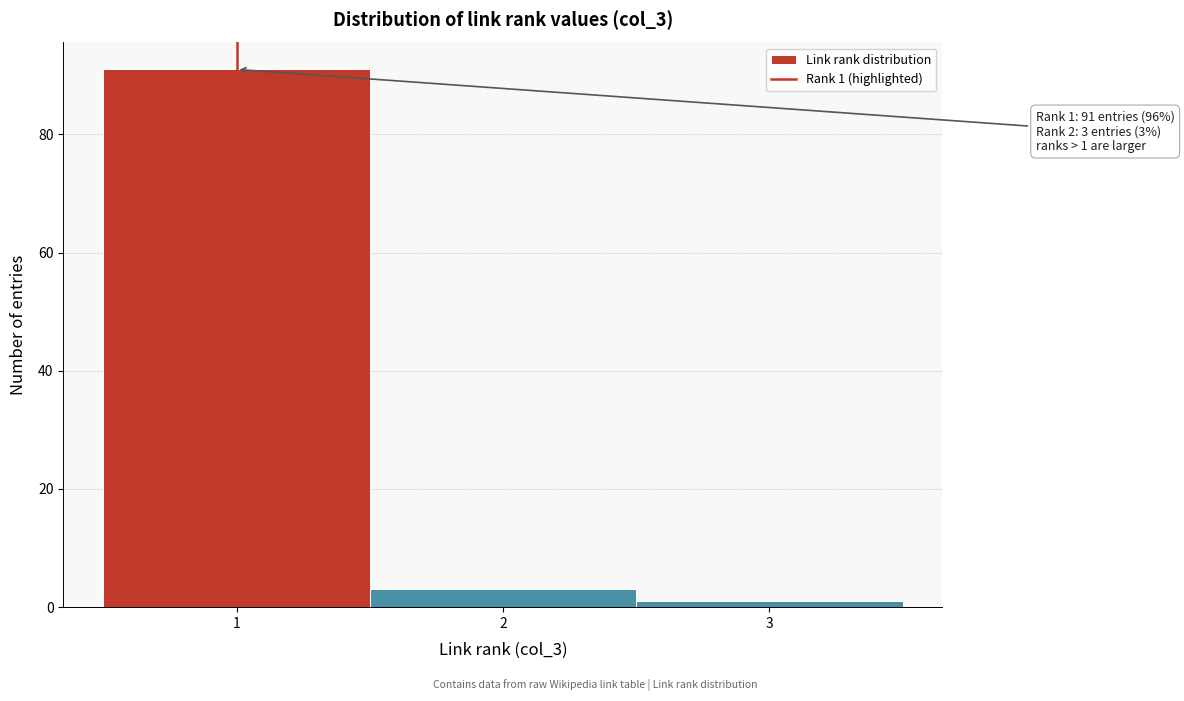

Which range on the x-axis has the tallest bar?

0.5 to 1.5